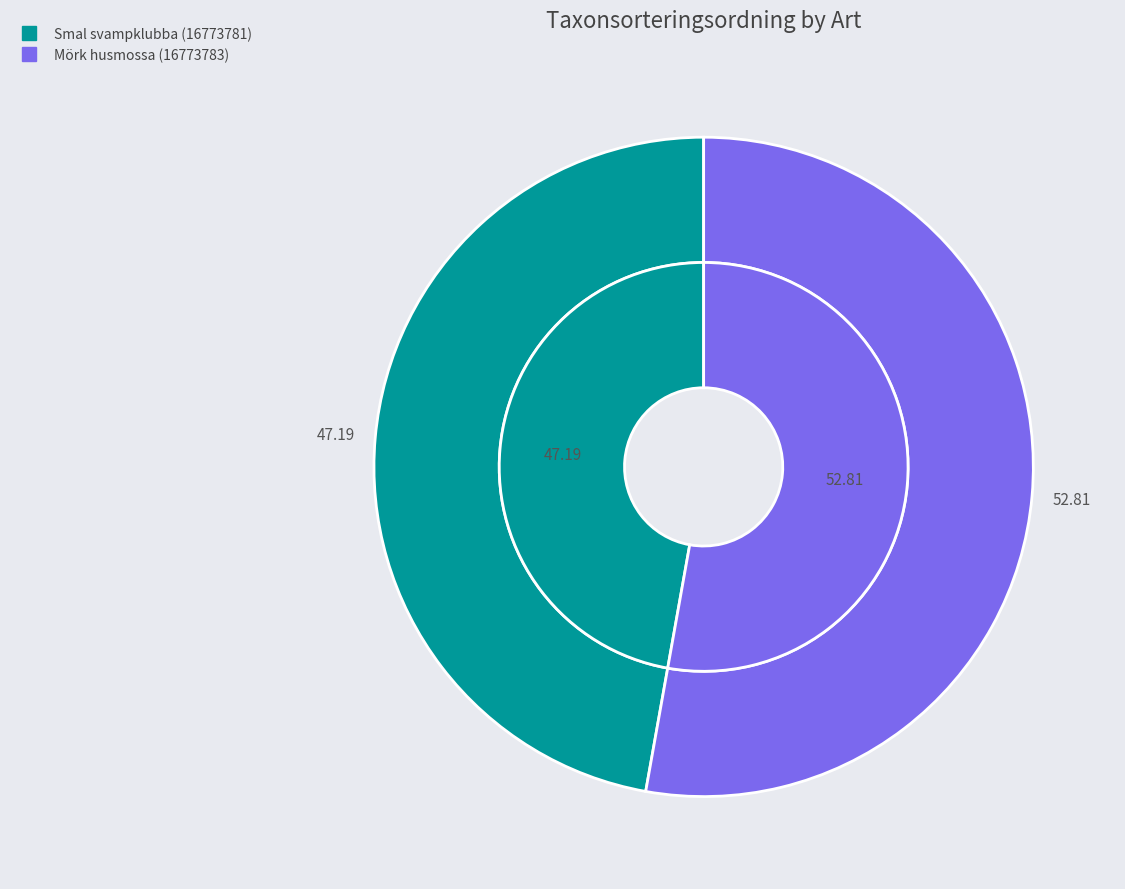

What percentage is the Smal svampklubba (16773781) slice, to the nearest percent?

47%